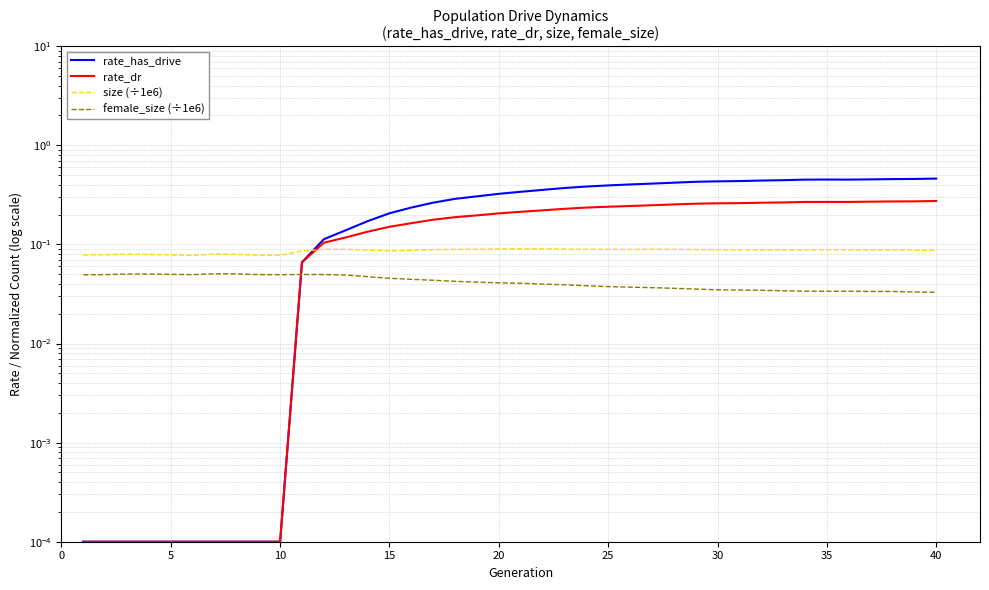

What are all the series names shown in the legend?

rate_has_drive, rate_dr, size (÷1e6), female_size (÷1e6)